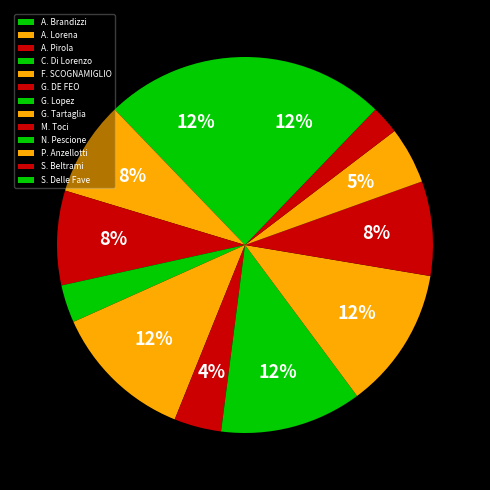

Count the number of slices in the pie.

13